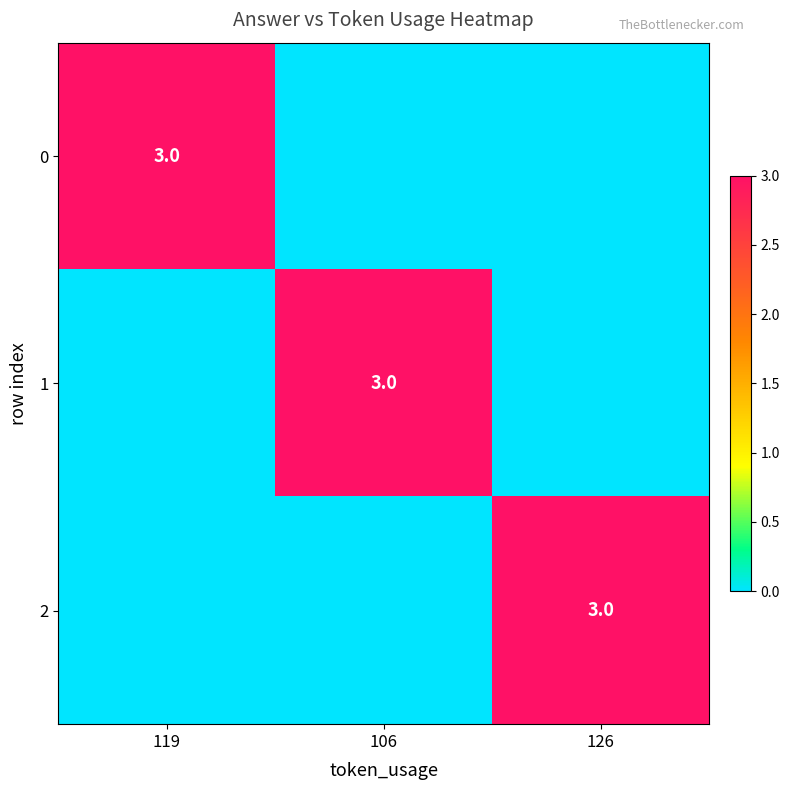

True or false: 0 has a value of 3 at 119.

True